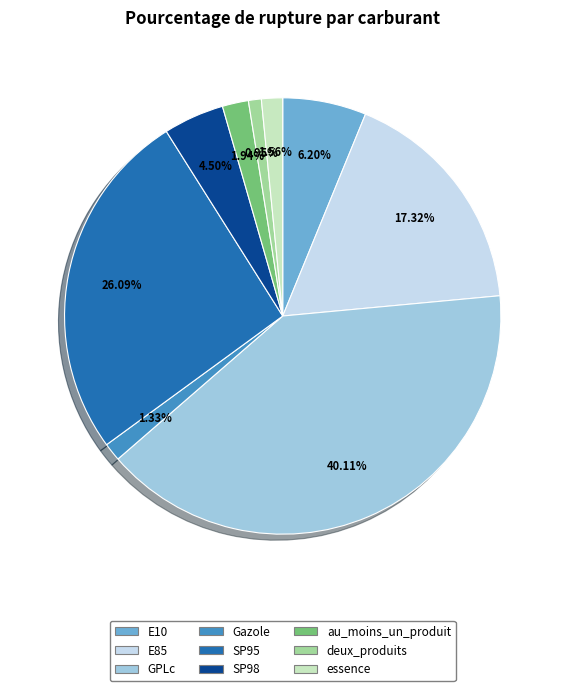

Is the sum of E85 and deux_produits greater than half?

No